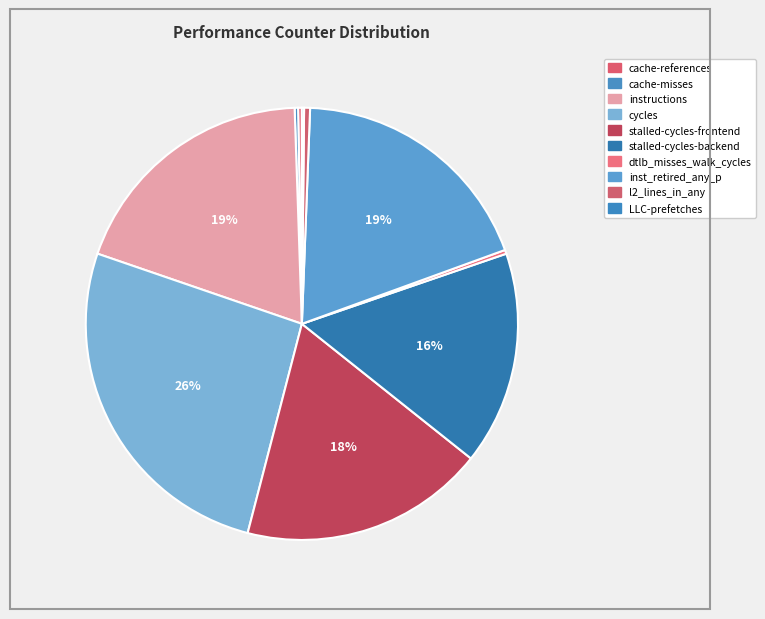

Rank the categories by value from highest to lowest.

cycles, instructions, inst_retired_any_p, stalled-cycles-frontend, stalled-cycles-backend, l2_lines_in_any, dtlb_misses_walk_cycles, cache-references, cache-misses, LLC-prefetches